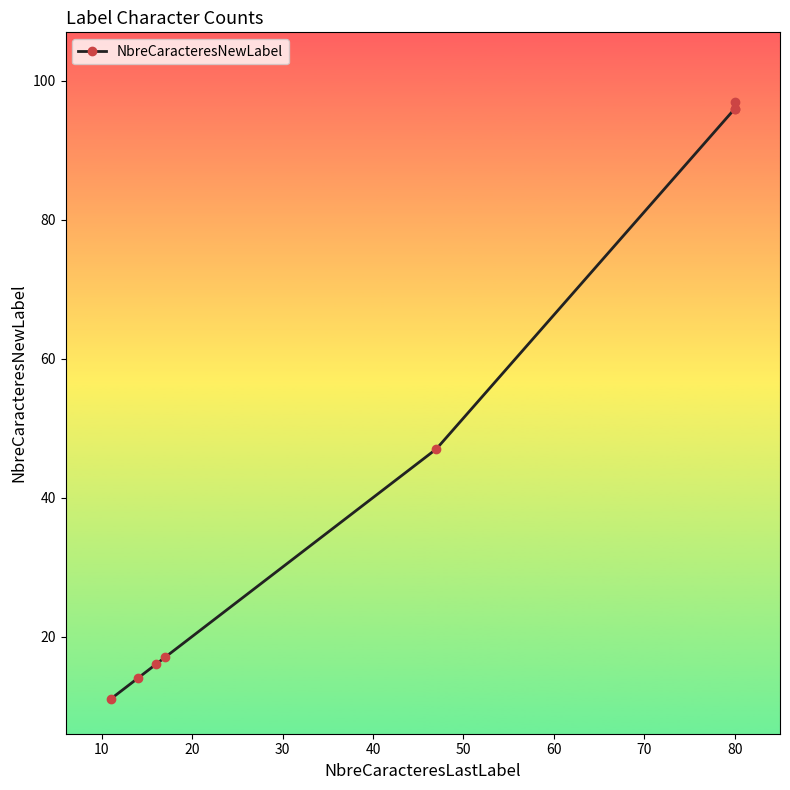

Reading left to right, what are all the values shown in this chart?

11	14	16	17	47	96	96	97